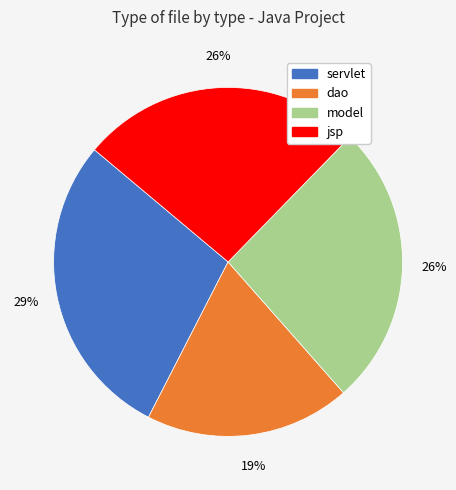

Which slice is the smallest?

dao